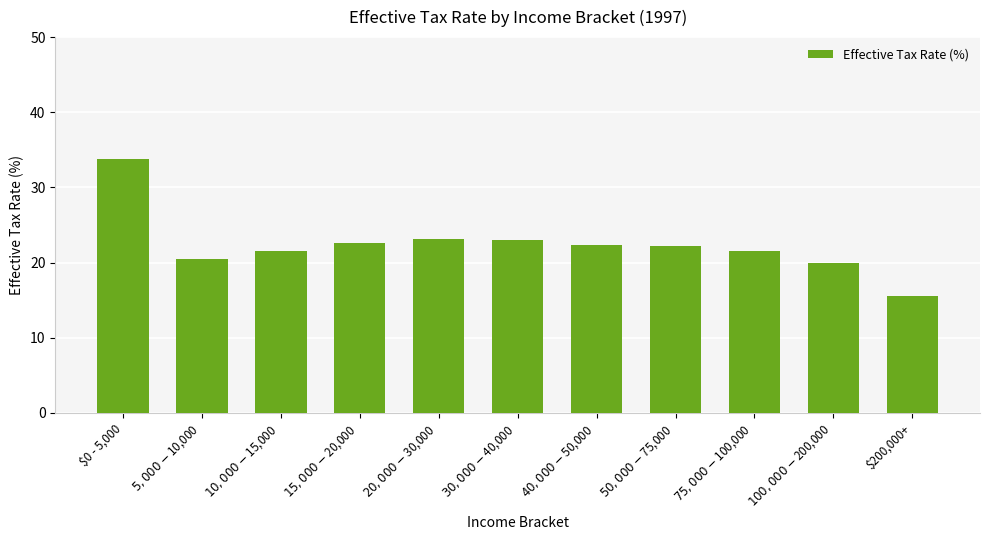

What is the label of the 6th bar from the right?

$30,000 - $40,000